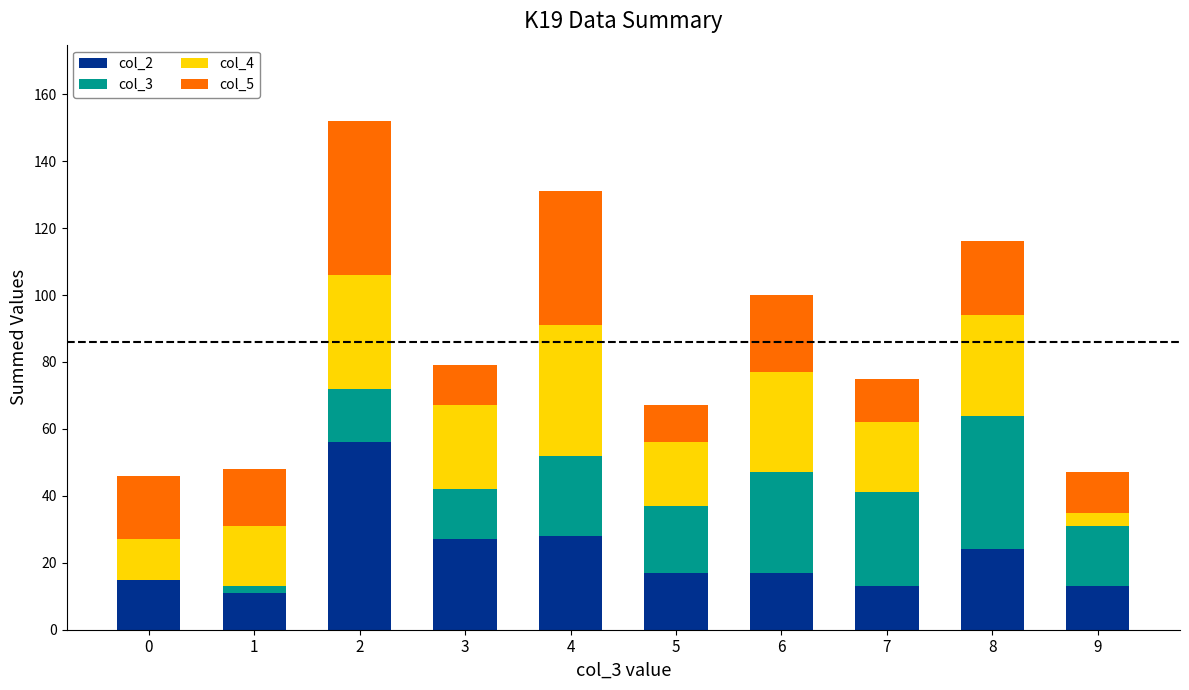

The value of col_2 at 0 is 15. True or false?

True